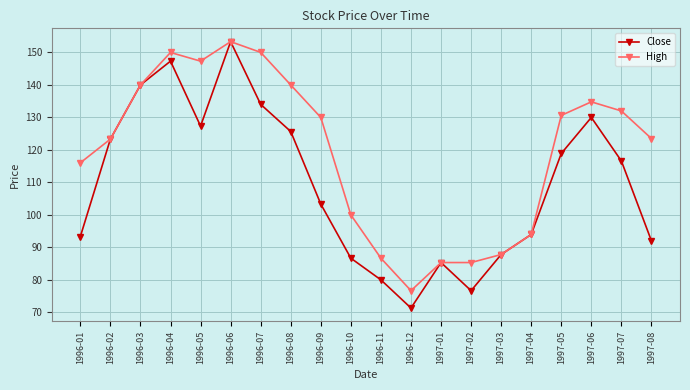

What is the difference between the maximum and minimum values in the Close series?

82.0